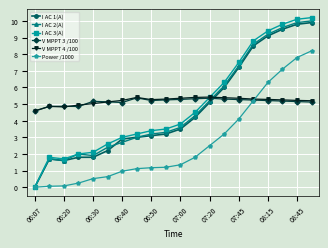

How many lines are shown in the chart?

6